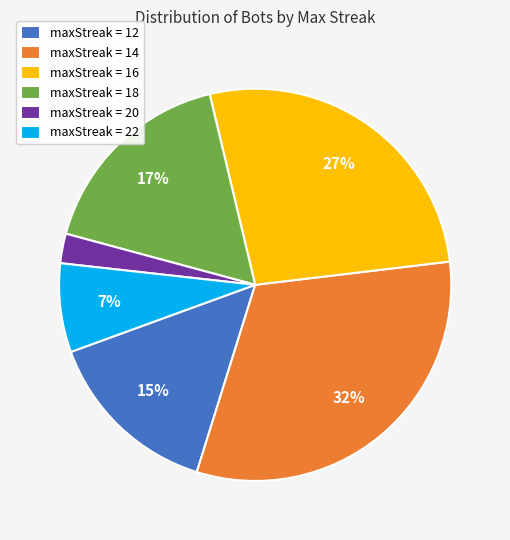

Is the sum of maxStreak = 16 and maxStreak = 18 greater than half?

No